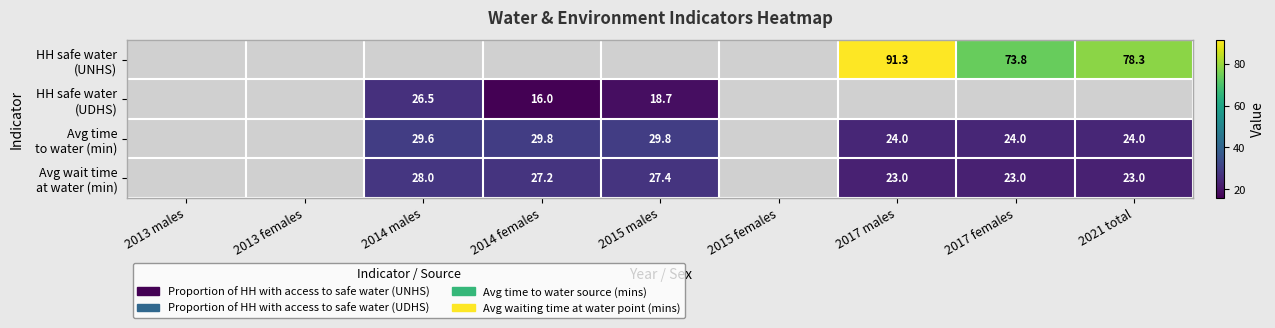

How many positive values does the HH safe water (UDHS) series have?

3